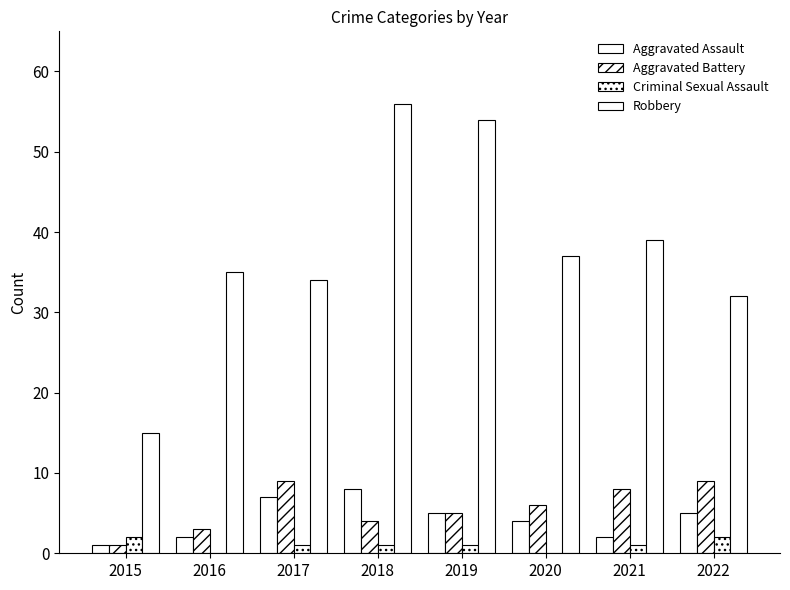

What is the minimum value for Aggravated Battery?

1